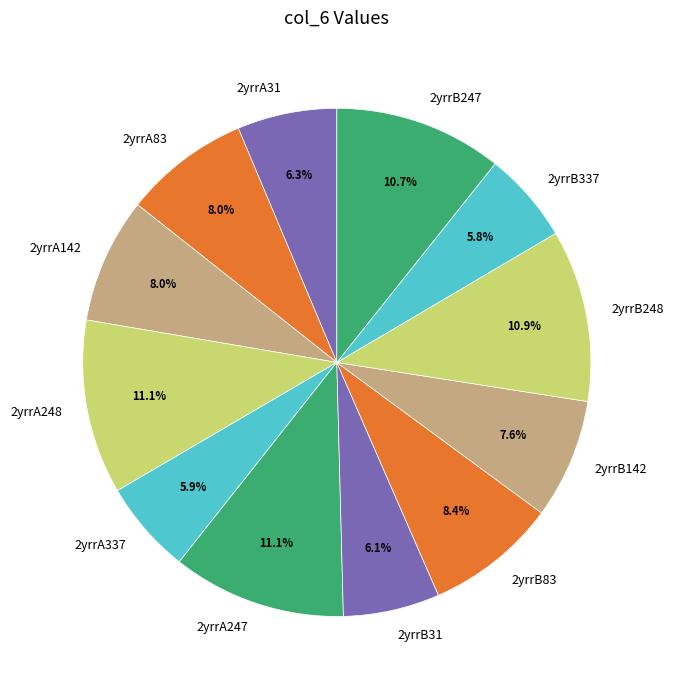

What percentage is the 2yrrA337 slice, to the nearest percent?

6%